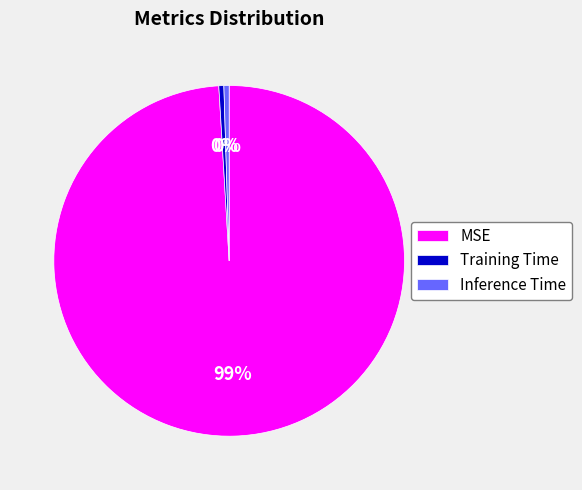

To the nearest percent, what is the average slice percentage?

33%